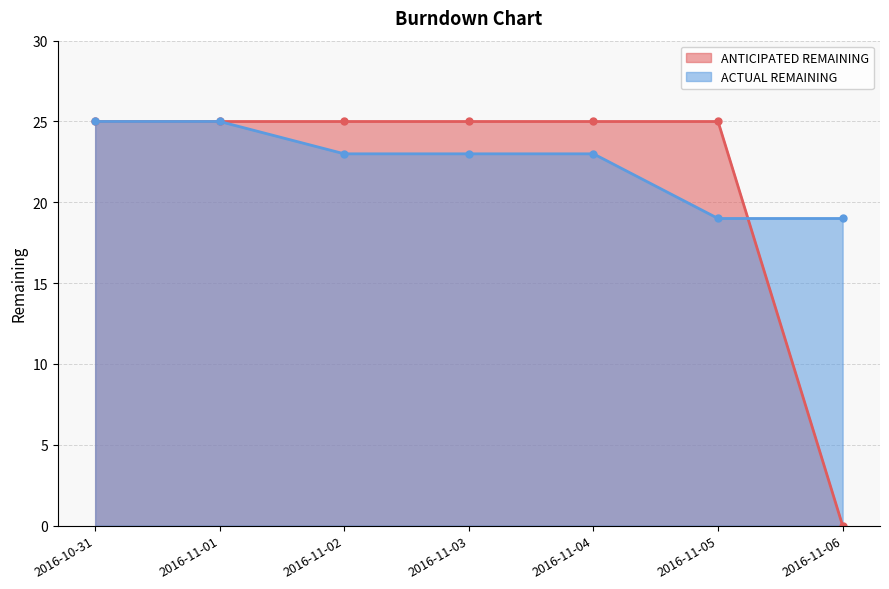

List the series in order of their peak value, highest first.

ANTICIPATED REMAINING, ACTUAL REMAINING